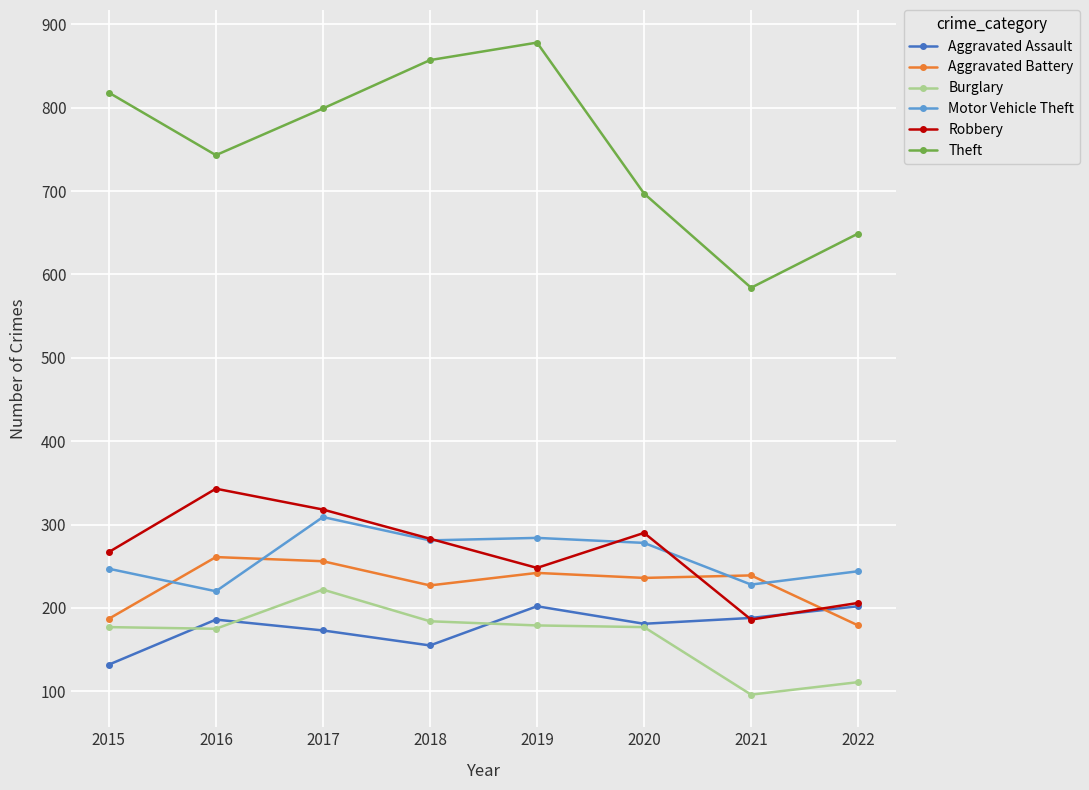

List the labels in order of Theft value, smallest first.

2021, 2022, 2020, 2016, 2017, 2015, 2018, 2019